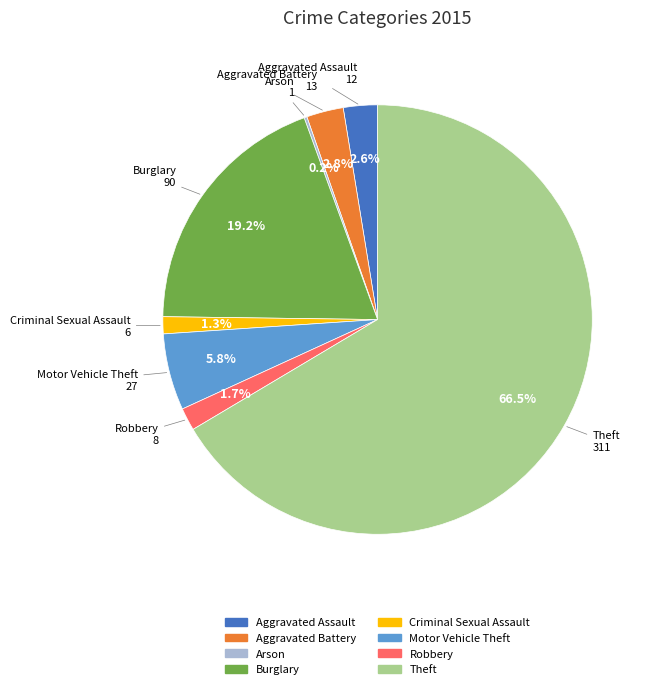

What percentage is NOT represented by Aggravated Battery?

97.2%